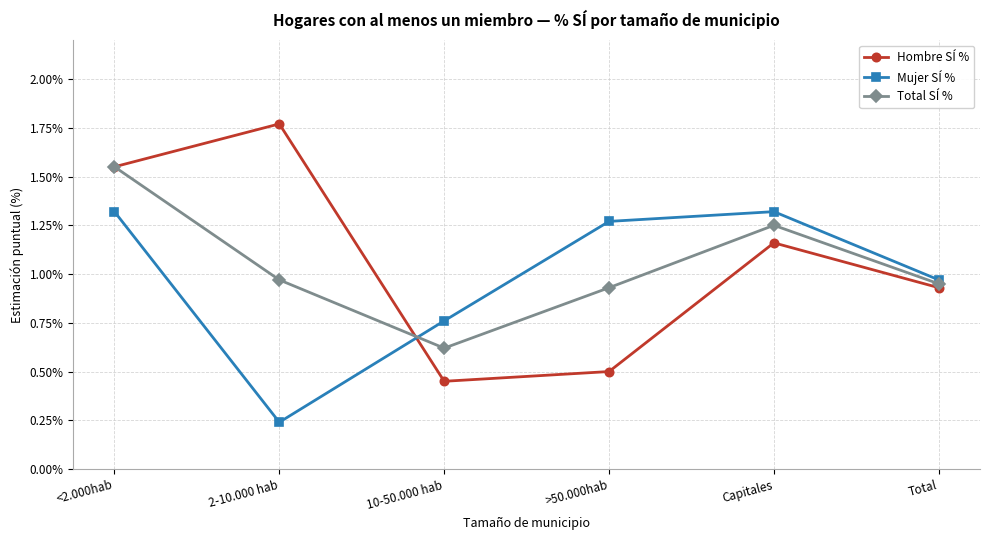

Which label corresponds to the largest value in the chart?

2-10.000 hab